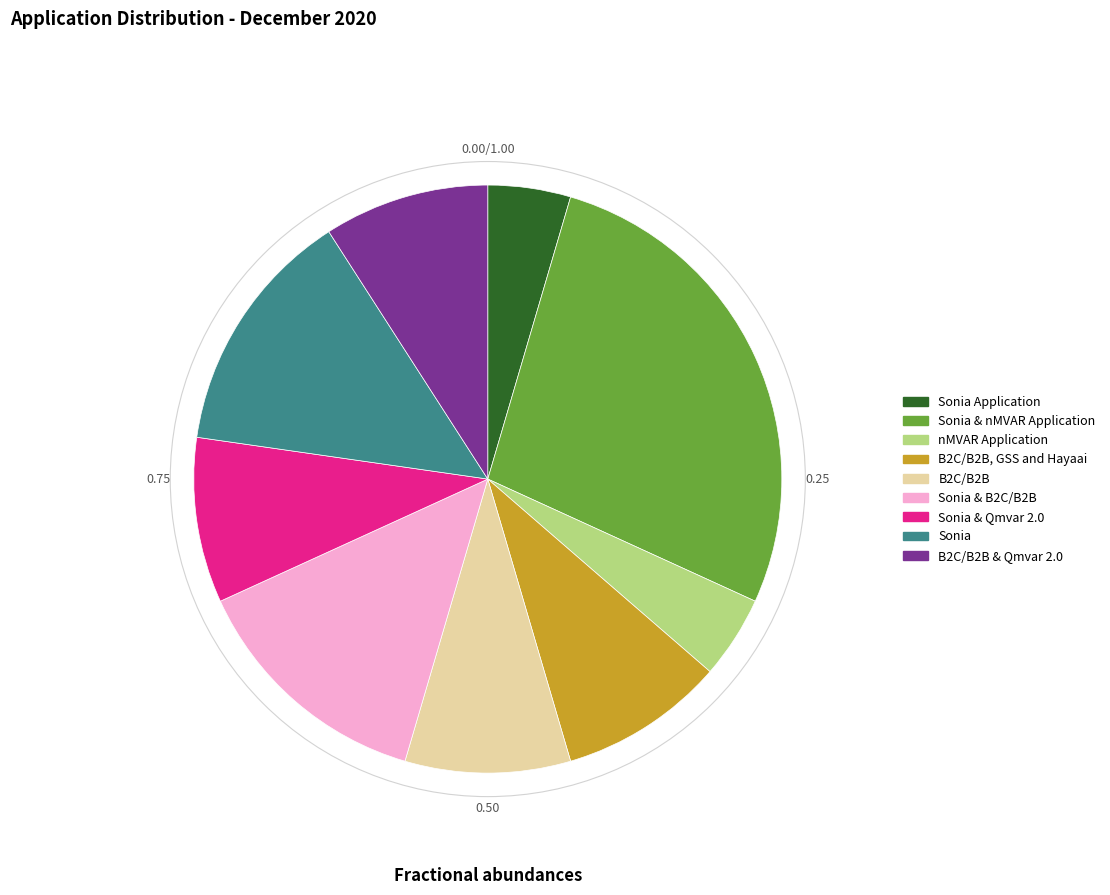

Which slice is the largest?

Sonia & nMVAR Application